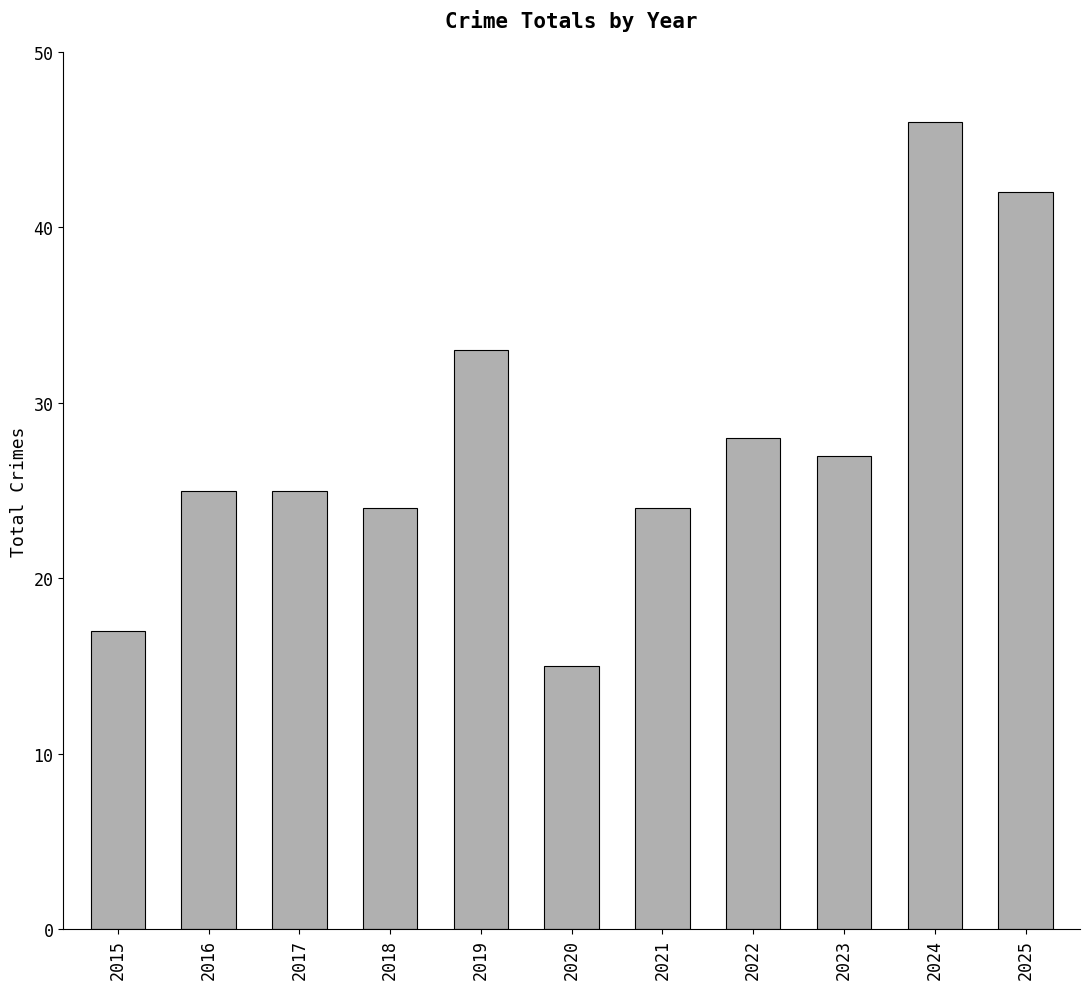

The value at 2021 is 24. True or false?

True